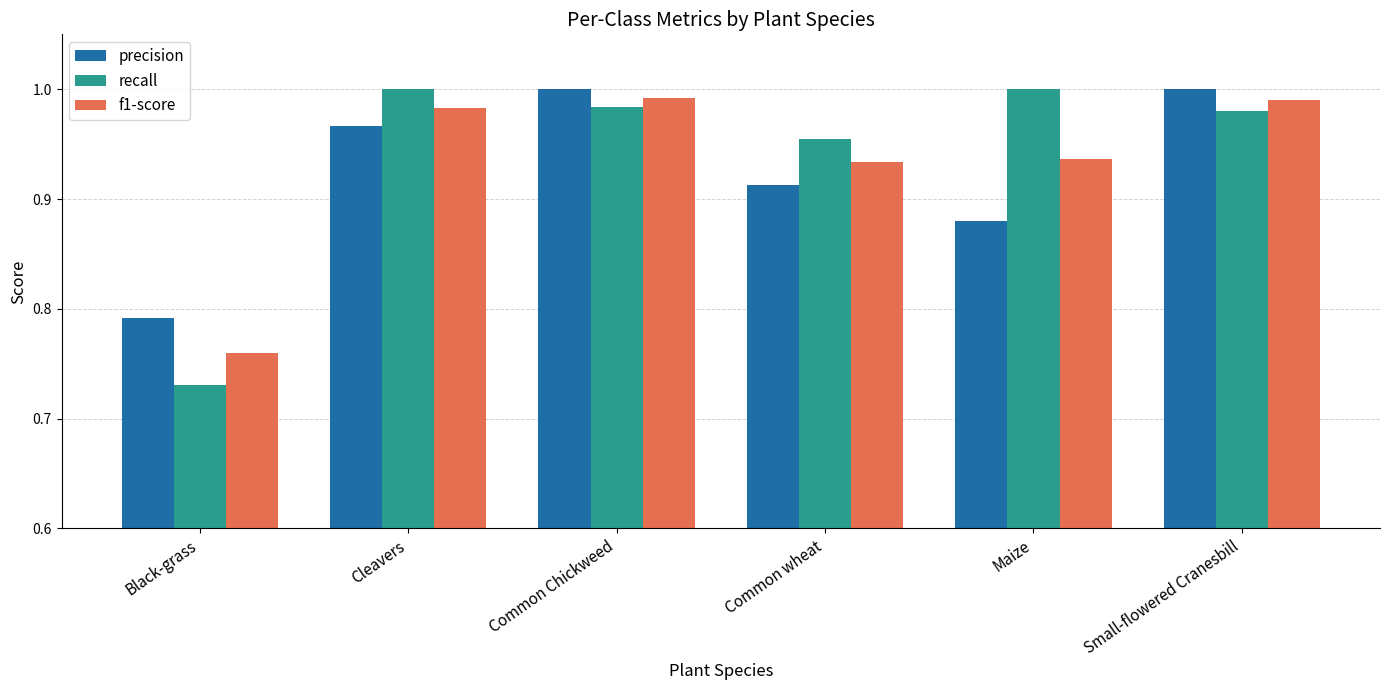

At Maize, list the series in order from smallest to largest.

precision, f1-score, recall